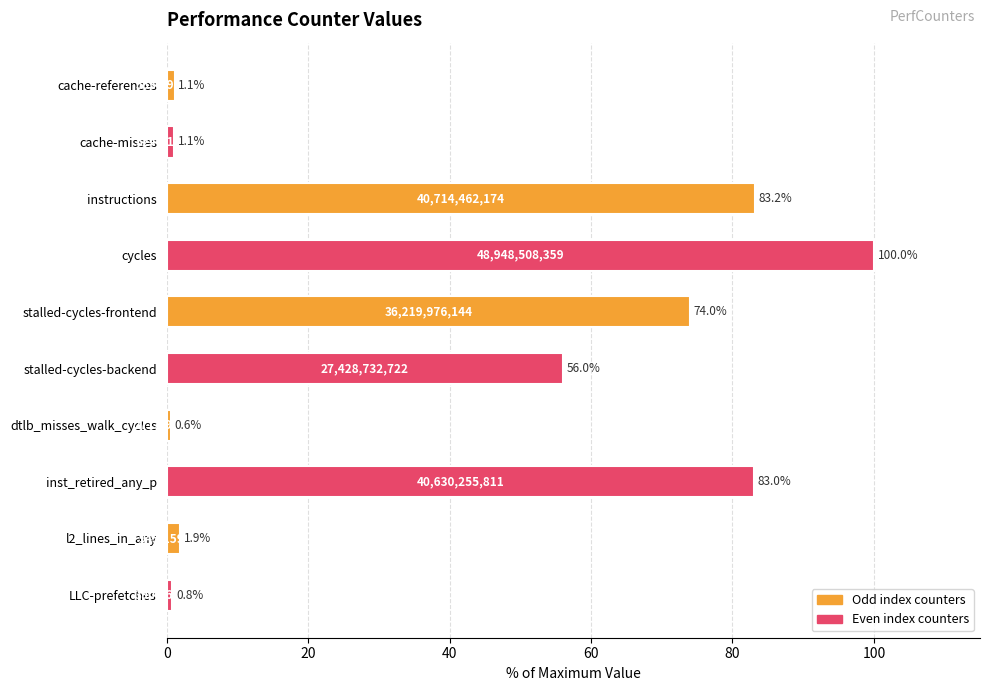

How many categories are shown in the chart?

10